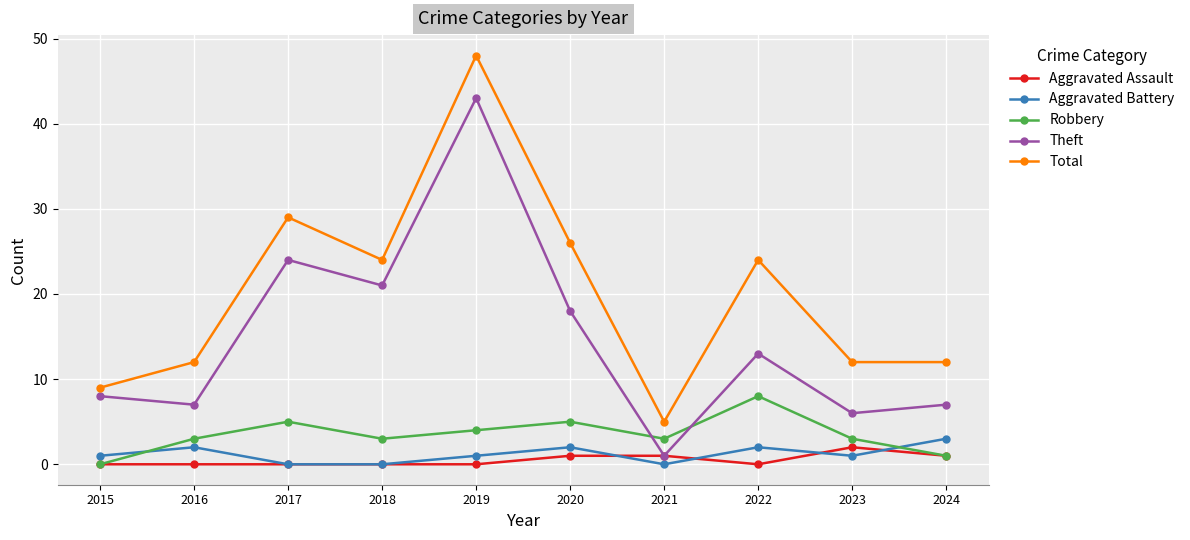

Which series has the widest spread of values?

Total